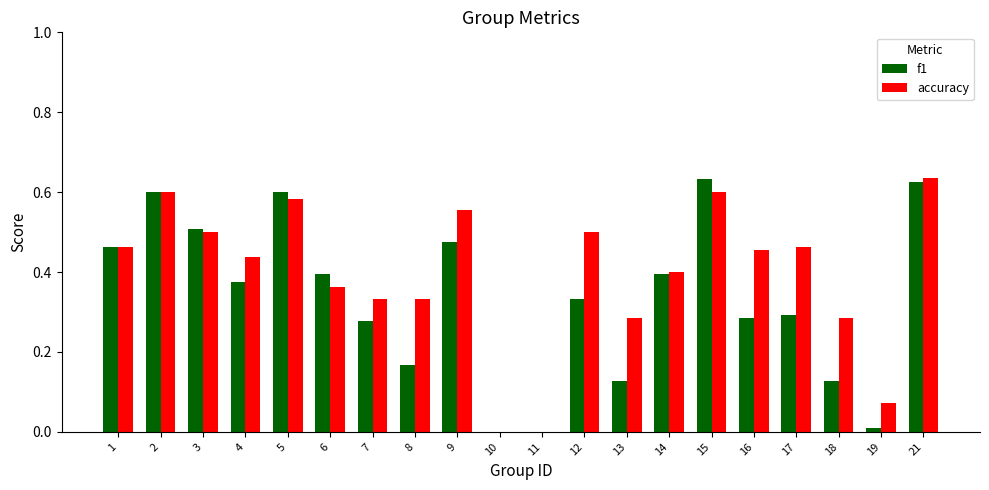

At which label does accuracy reach its peak?

21